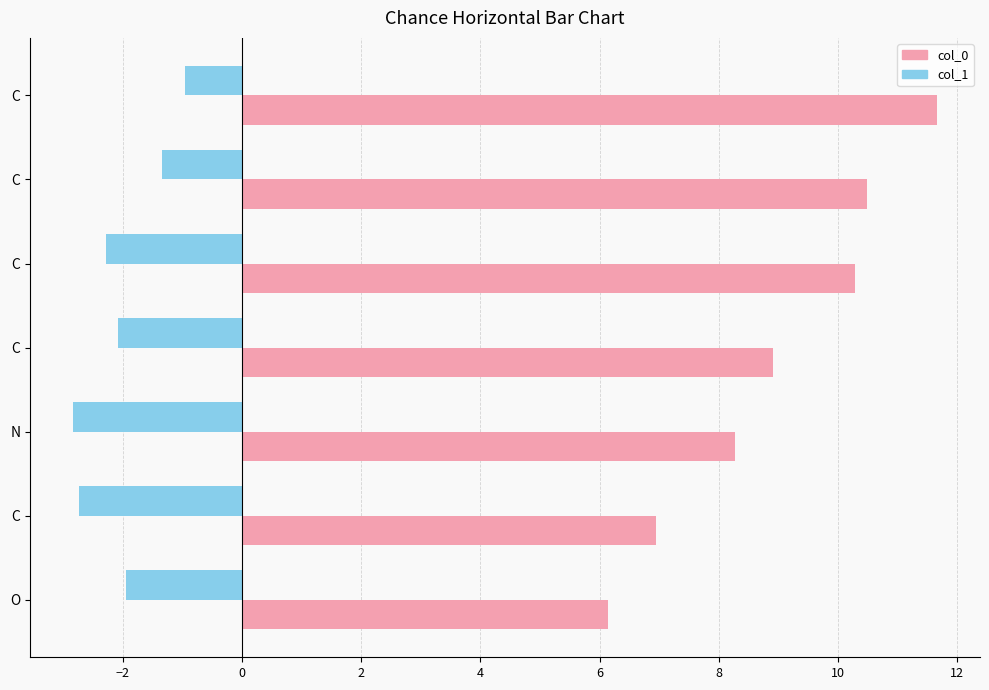

How many data points in col_0 are above 8?

5